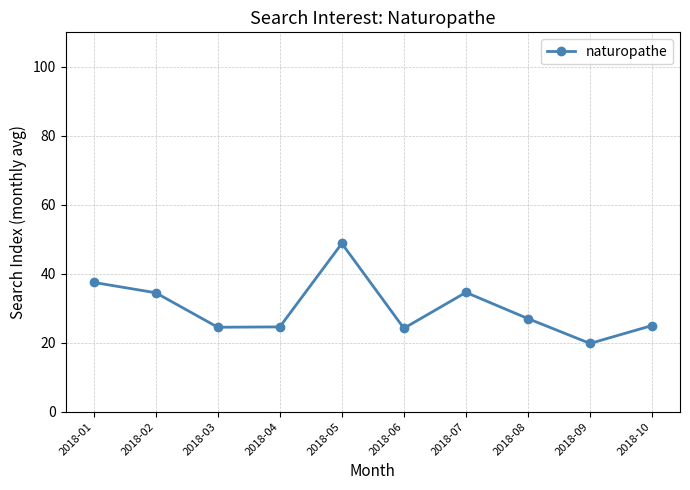

Between 2018-10 and 2018-09, which is larger?

2018-10